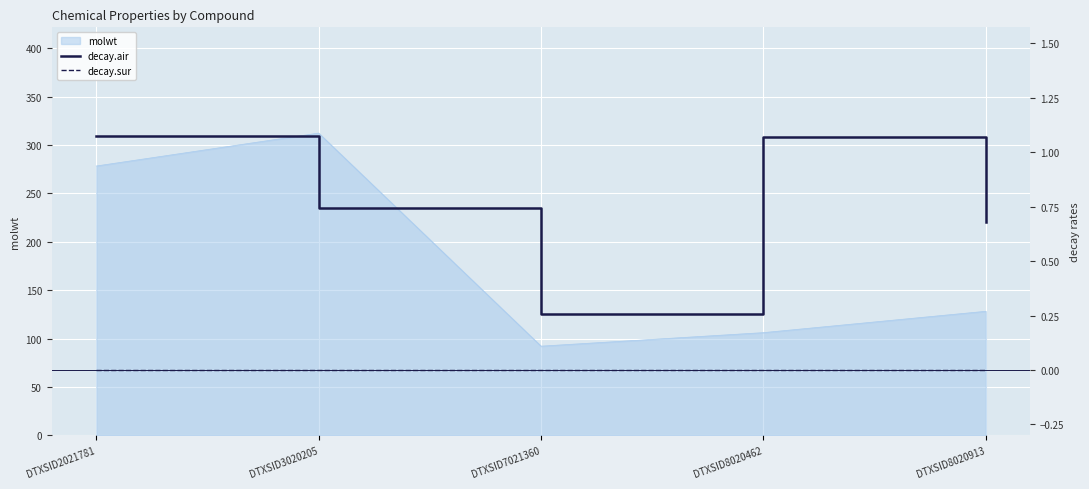

List the labels in order of molwt value, largest first.

DTXSID3020205, DTXSID2021781, DTXSID8020913, DTXSID8020462, DTXSID7021360